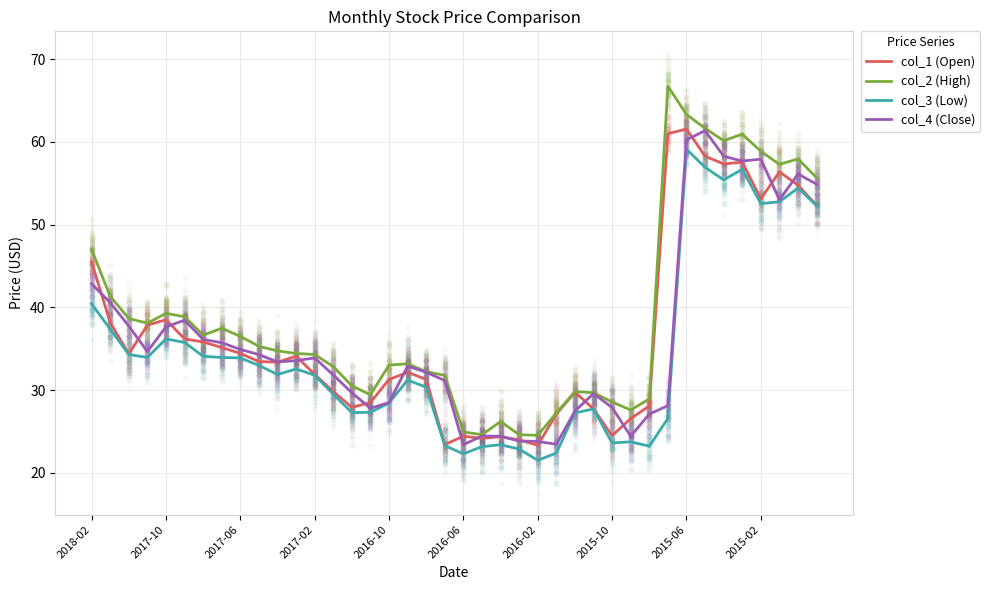

Which series has the largest total across all categories?

col_2 (High)